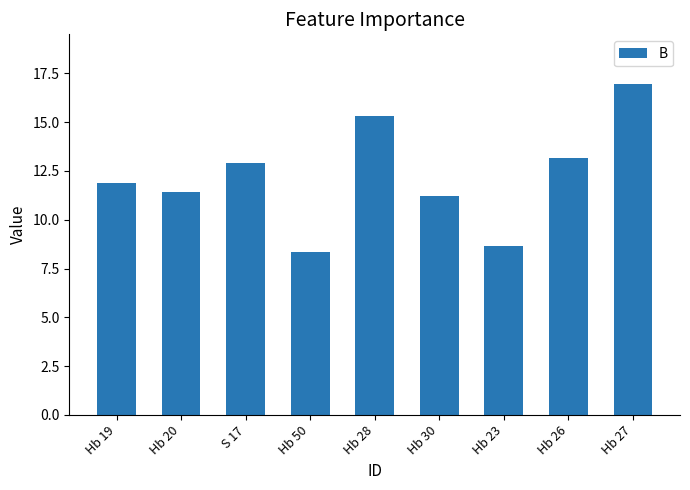

What is the smallest value displayed?

8.3